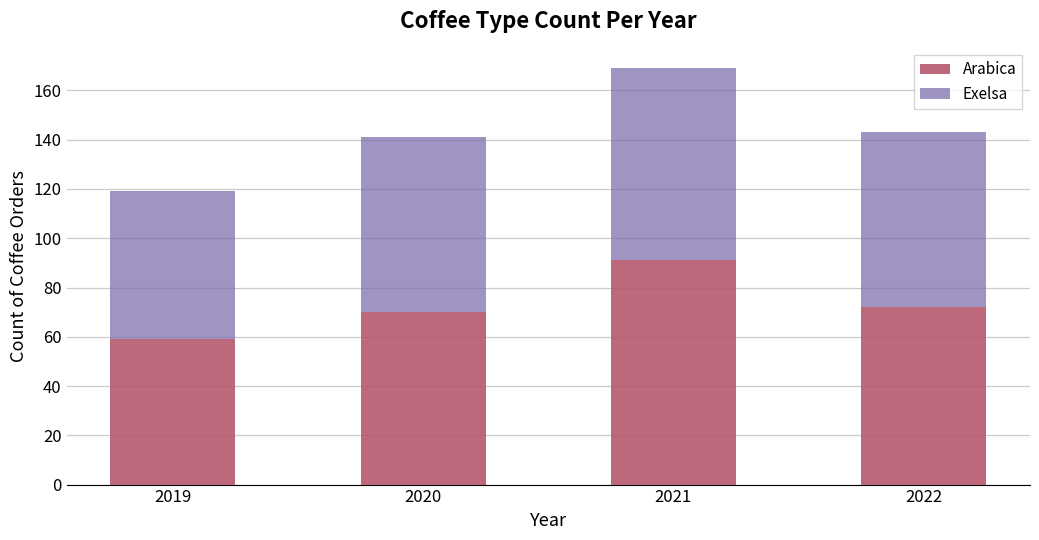

How many bars are there in total?

4